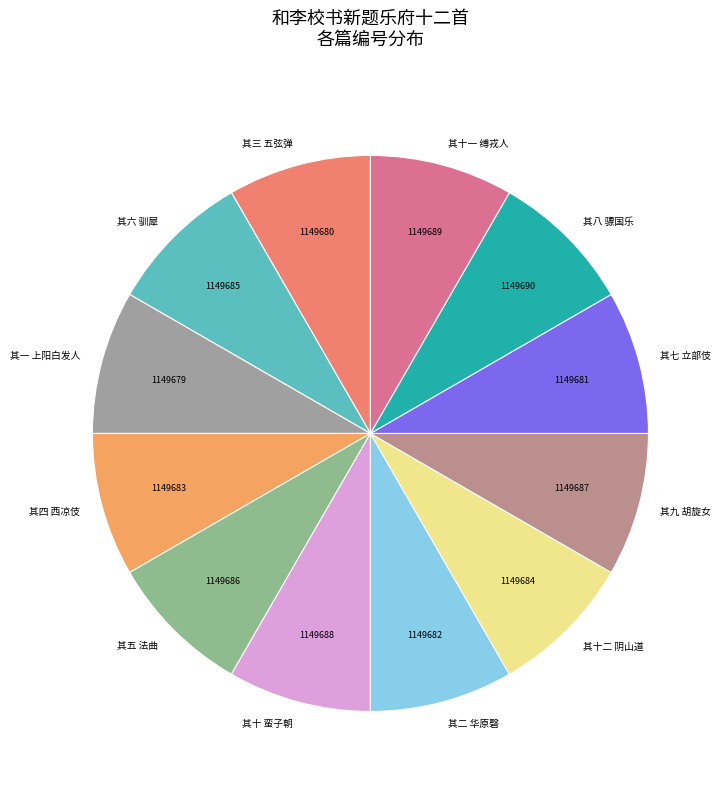

Do 其七 立部伎 and 其十二 阴山道 together represent more than half of the pie?

No